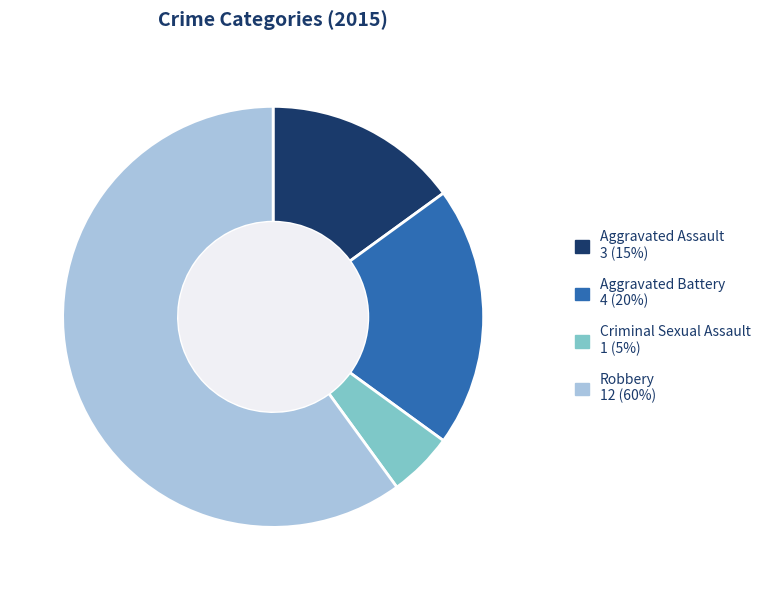

Which has a higher value, Criminal Sexual Assault or Aggravated Assault?

Aggravated Assault